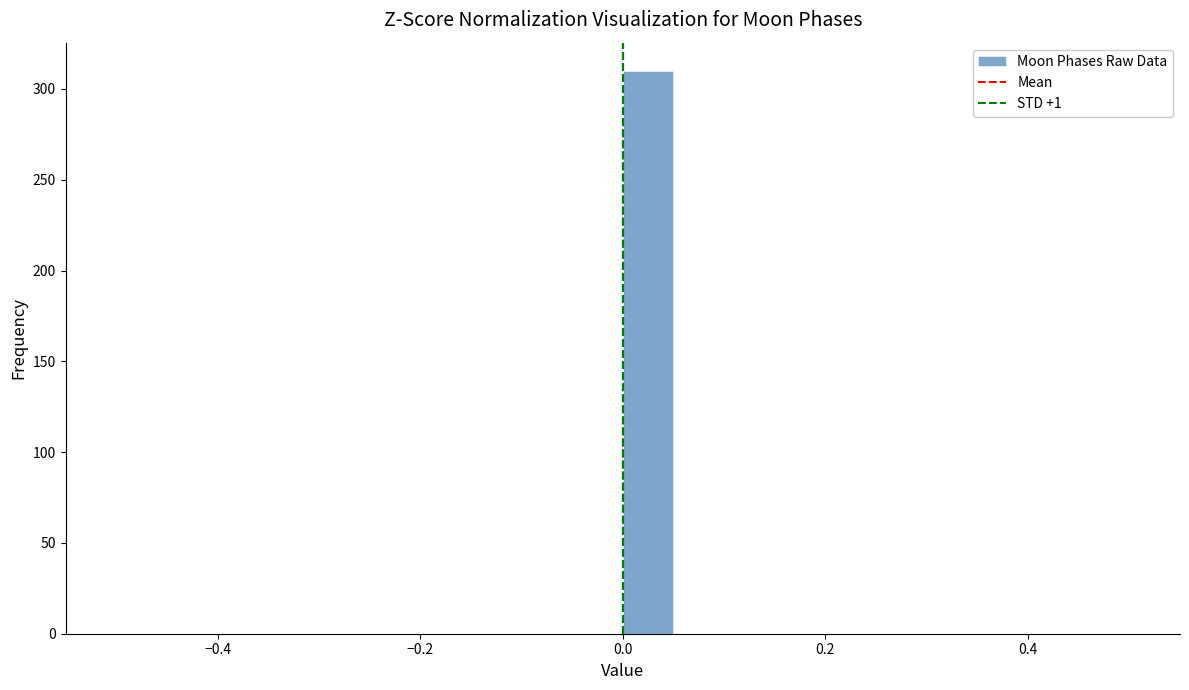

Around what value on the x-axis is the tallest bar? Give the approximate position of its centre, as read against the axis.

0.02